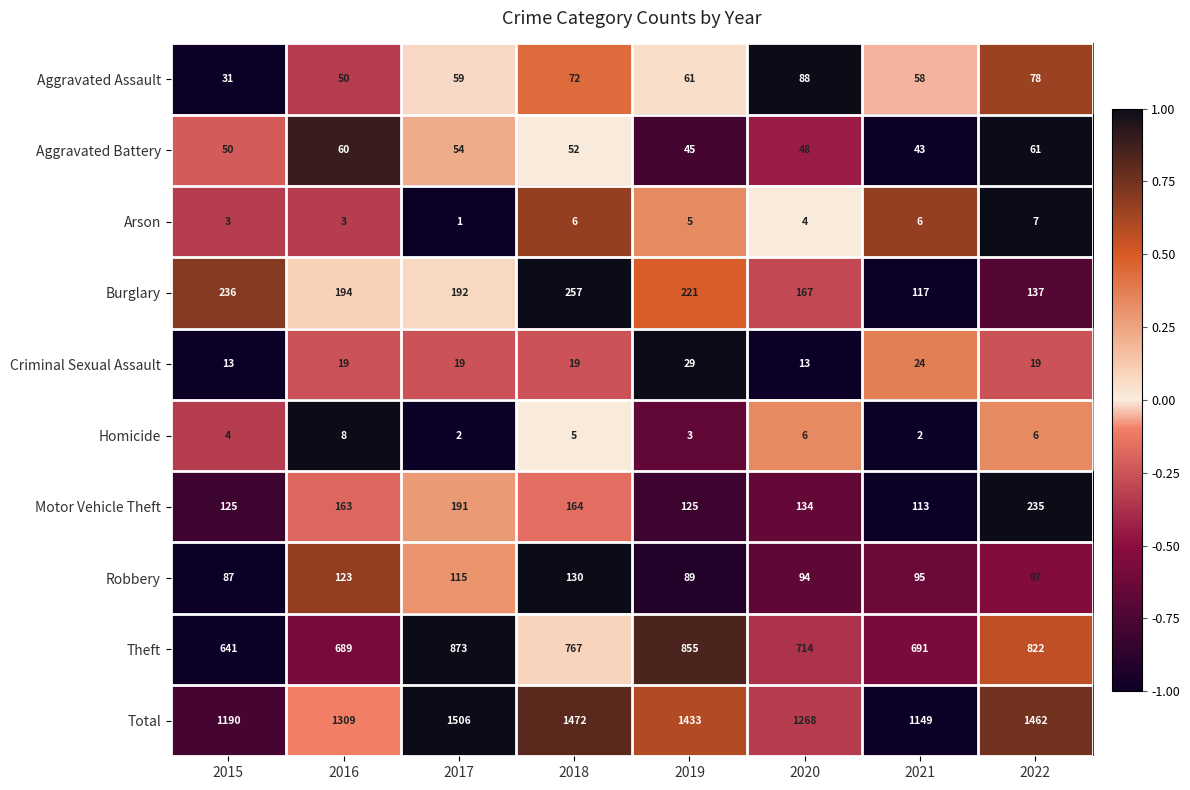

Which series has the largest range (max minus min)?

Total